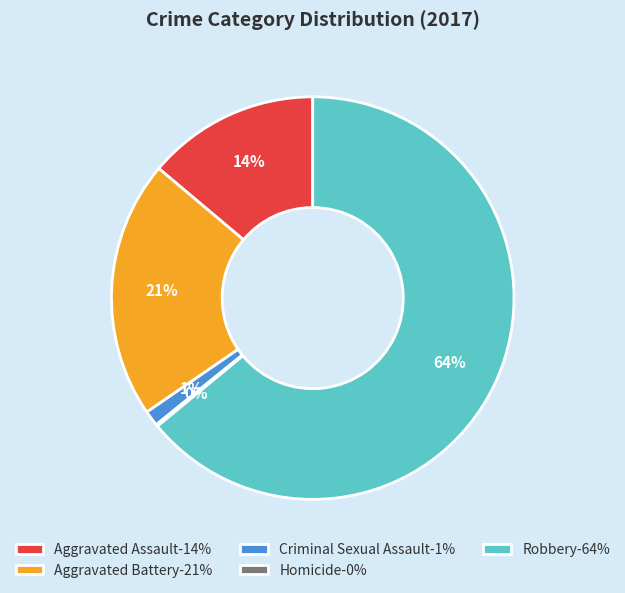

Combined, do Aggravated Assault and Aggravated Battery account for over 50%?

No